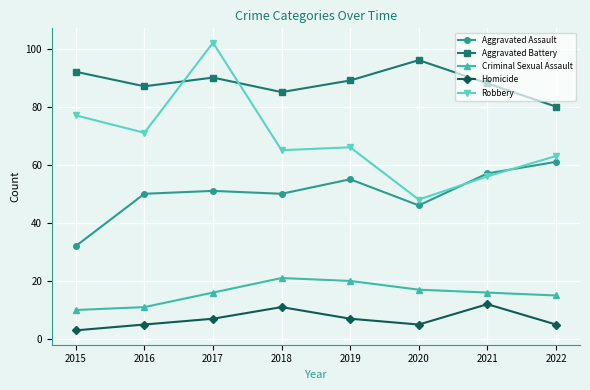

True or false: Criminal Sexual Assault and Homicide cross at least once.

False